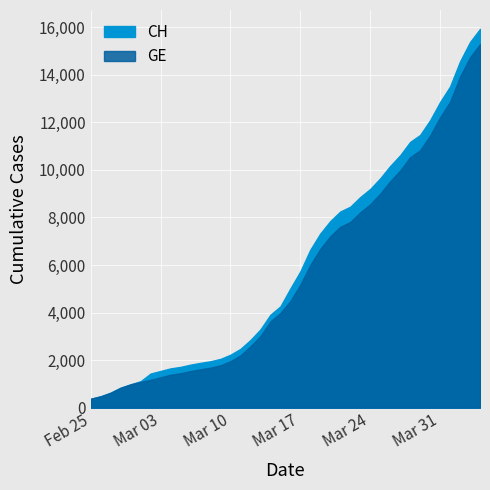

Where does the GE series first go above 4485?

2020-03-17